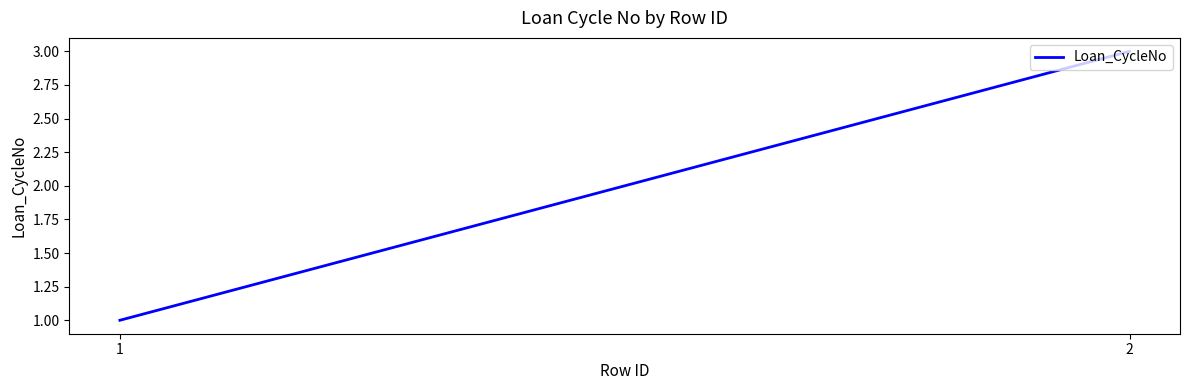

What is the approximate value at 1?

1